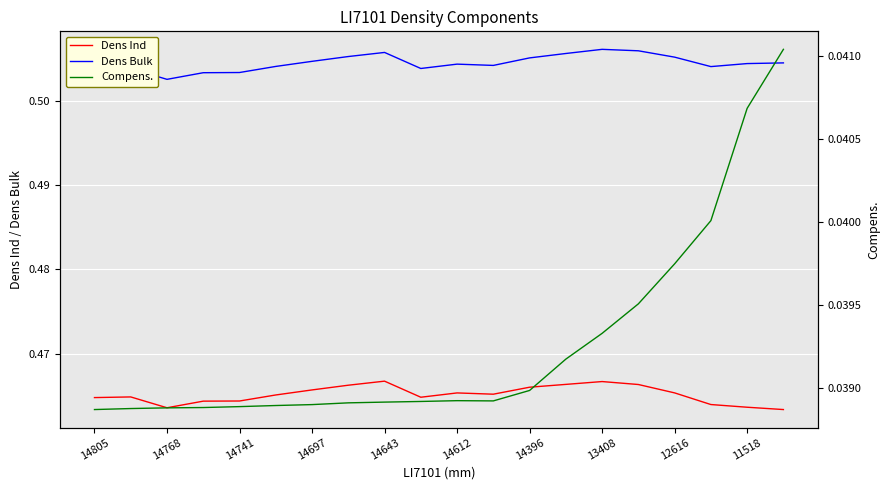

True or false: Dens Ind and Compens. cross at least once.

False